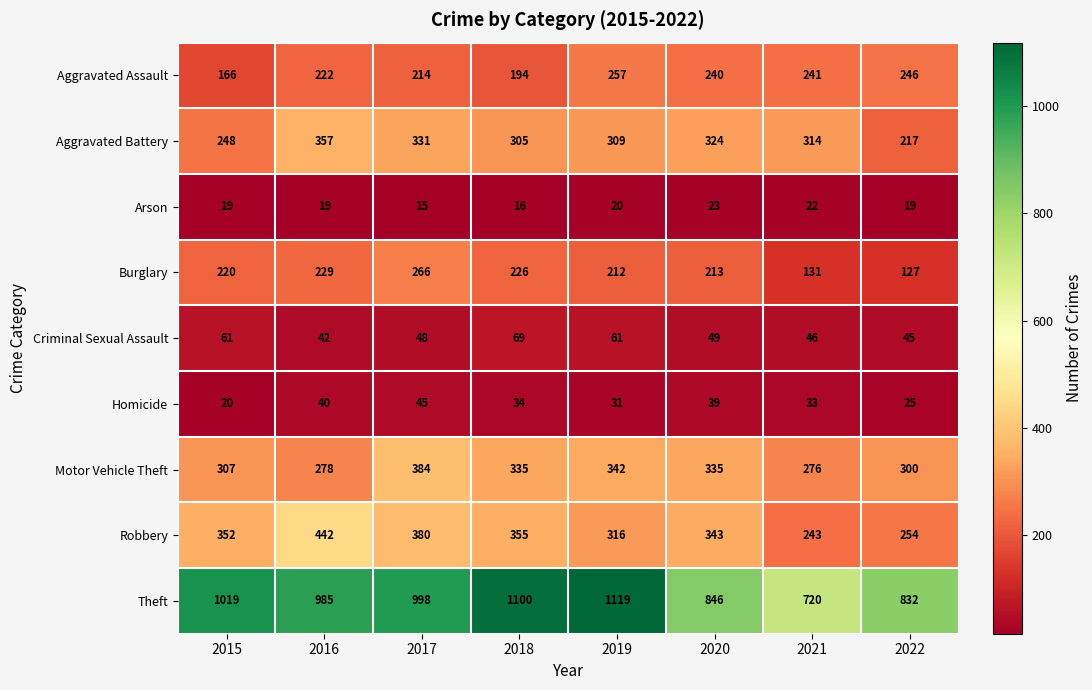

What is the total value across all series at 2022?

2065